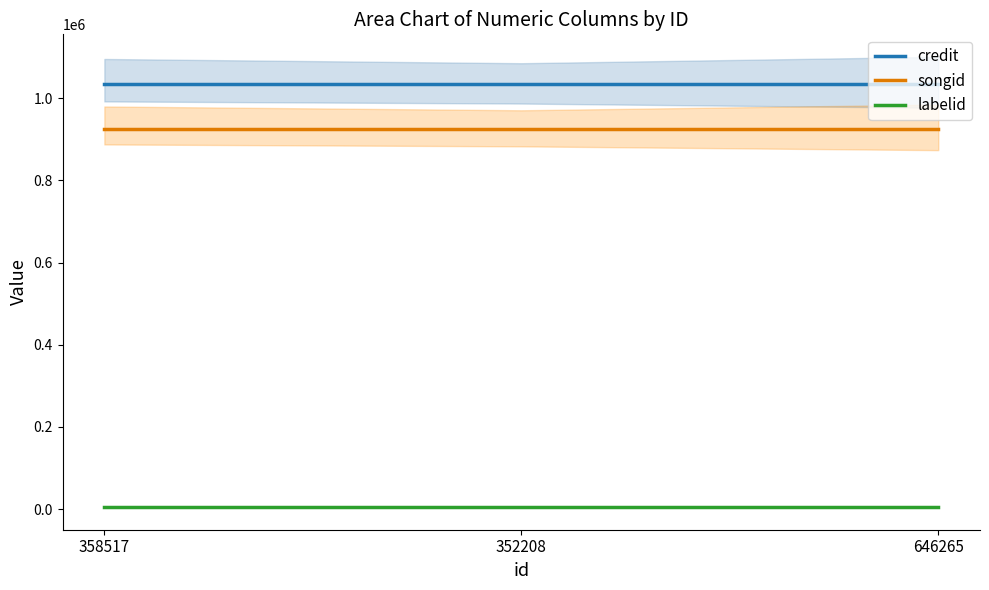

Rank the series at 646265 from lowest to highest value.

labelid, songid, credit